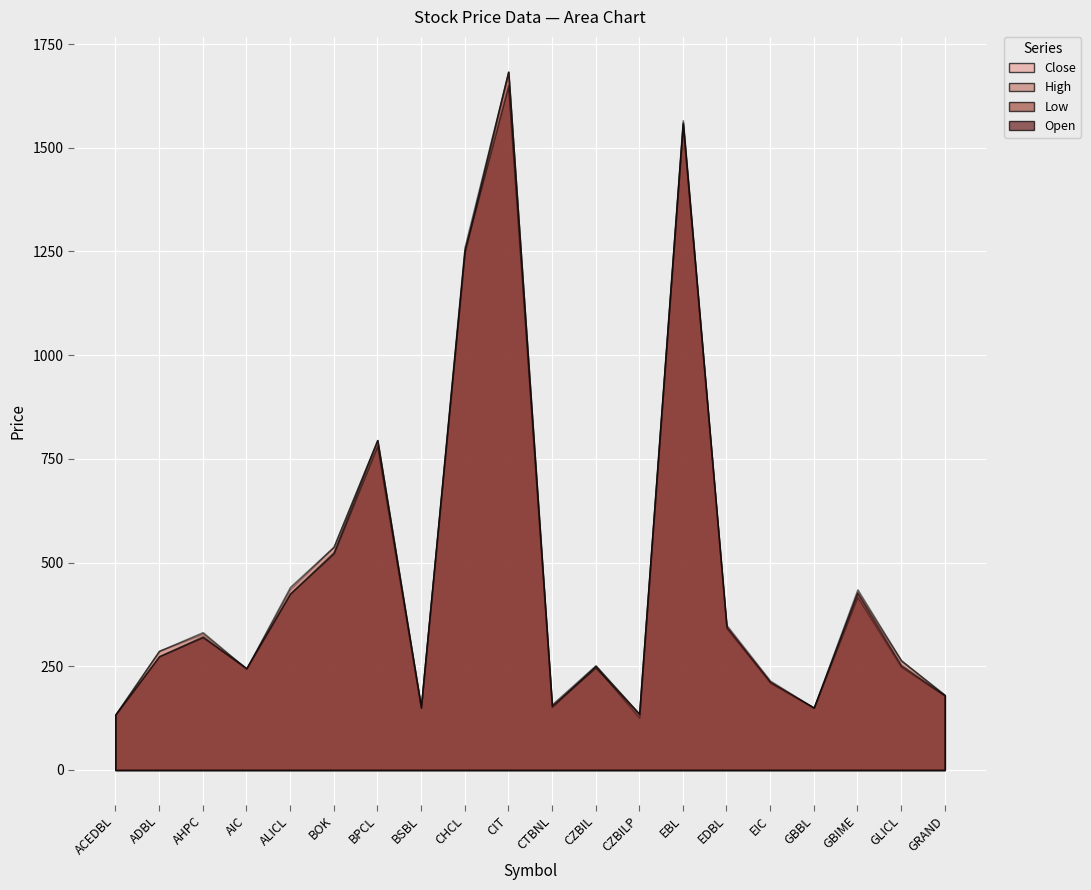

Reading right to left, what are all the values shown in this chart?

Close: GRAND=180	GLICL=264	GBIME=428	GBBL=150	EIC=211	EDBL=343	EBL=1560	CZBILP=135	CZBIL=251	CTBNL=152	CIT=1683	CHCL=1250	BSBL=151	BPCL=795	BOK=538	ALICL=435	AIC=244	AHPC=328	ADBL=287	ACEDBL=133
High: GRAND=181	GLICL=264	GBIME=435	GBBL=150	EIC=211	EDBL=343	EBL=1566	CZBILP=135	CZBIL=252	CTBNL=158	CIT=1683	CHCL=1260	BSBL=151	BPCL=795	BOK=538	ALICL=441	AIC=244	AHPC=332	ADBL=287	ACEDBL=134
Low: GRAND=179	GLICL=249	GBIME=417	GBBL=150	EIC=211	EDBL=343	EBL=1560	CZBILP=126	CZBIL=250	CTBNL=152	CIT=1683	CHCL=1246	BSBL=151	BPCL=795	BOK=525	ALICL=425	AIC=244	AHPC=322	ADBL=274	ACEDBL=133
Open: GRAND=180	GLICL=253	GBIME=427	GBBL=150	EIC=215	EDBL=349	EBL=1555	CZBILP=135	CZBIL=247	CTBNL=155	CIT=1650	CHCL=1253	BSBL=150	BPCL=782	BOK=522	ALICL=425	AIC=246	AHPC=320	ADBL=274	ACEDBL=134